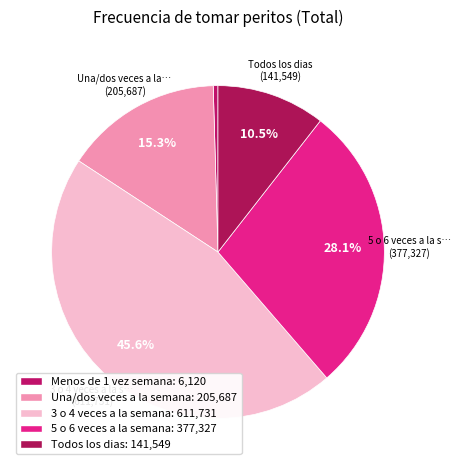

How many slices are in this pie chart?

5